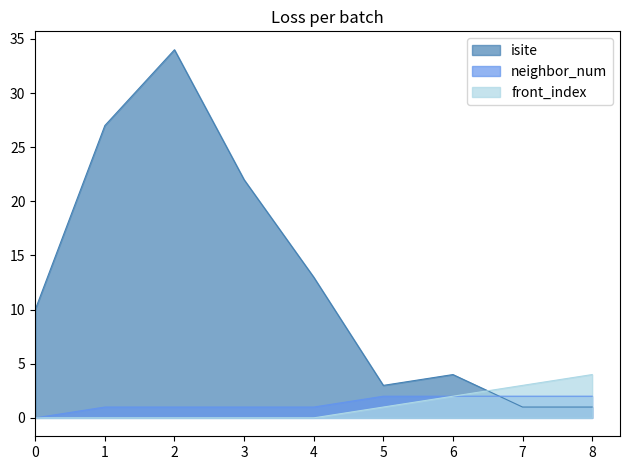

Rank the categories by isite value from lowest to highest.

7, 8, 5, 6, 0, 4, 3, 1, 2